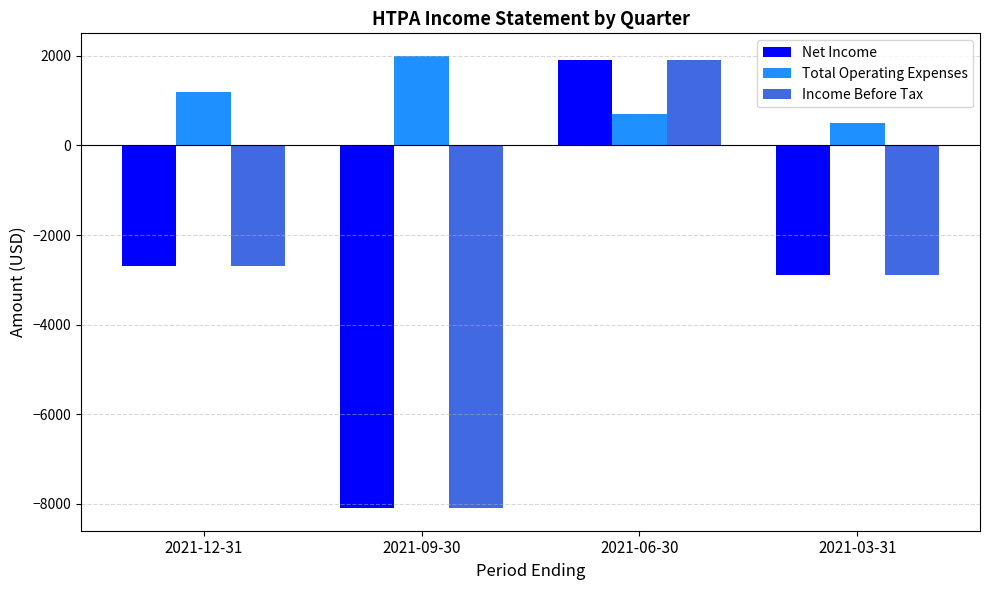

Read the Net Income value at 2021-03-31.

-2900